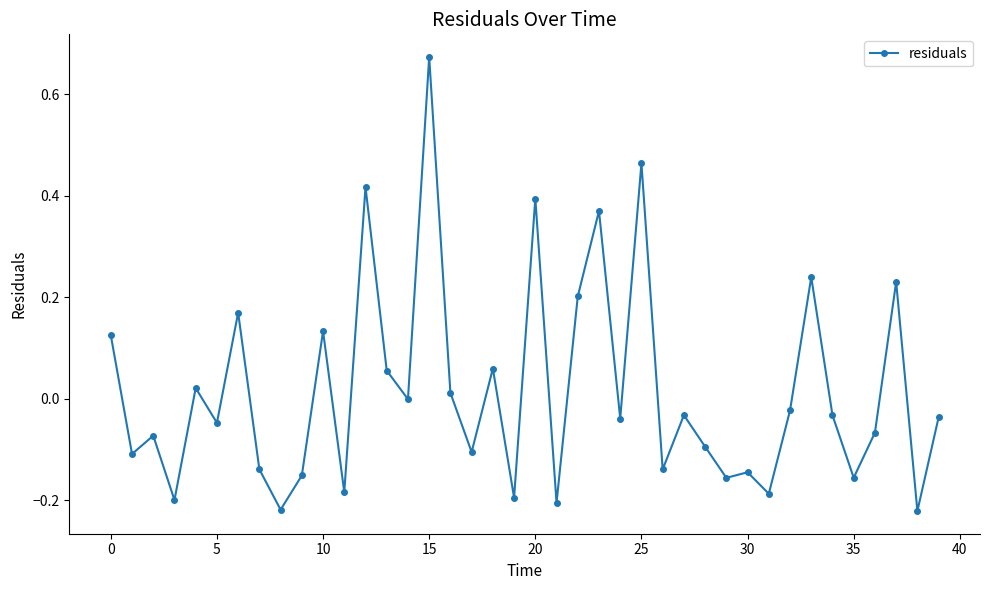

True or false: there are more than 1 points higher than both neighbors.

True